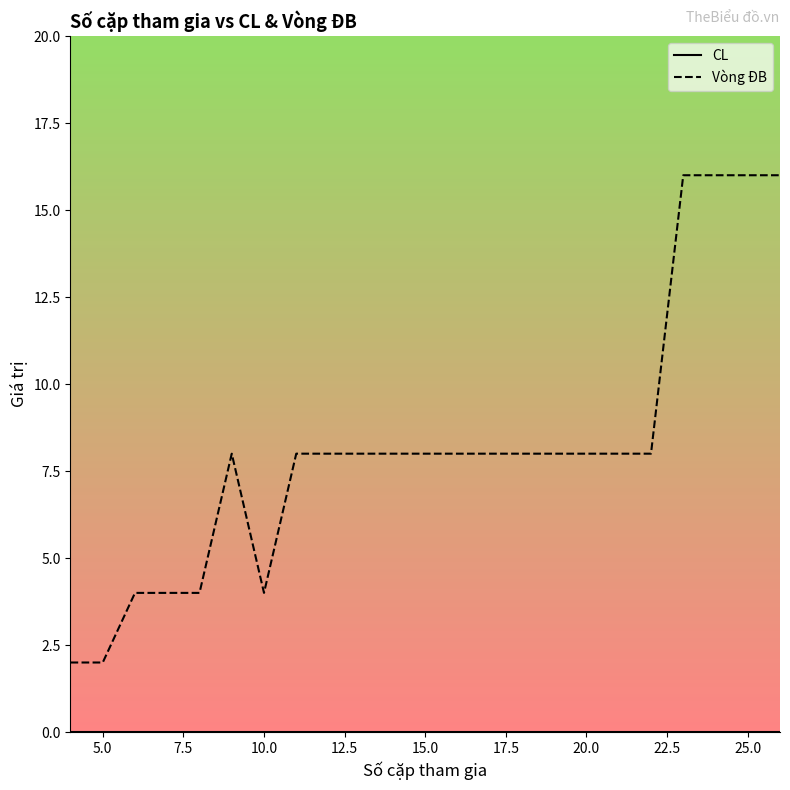

What is the difference between the maximum and minimum values in the Vòng ĐB series?

14